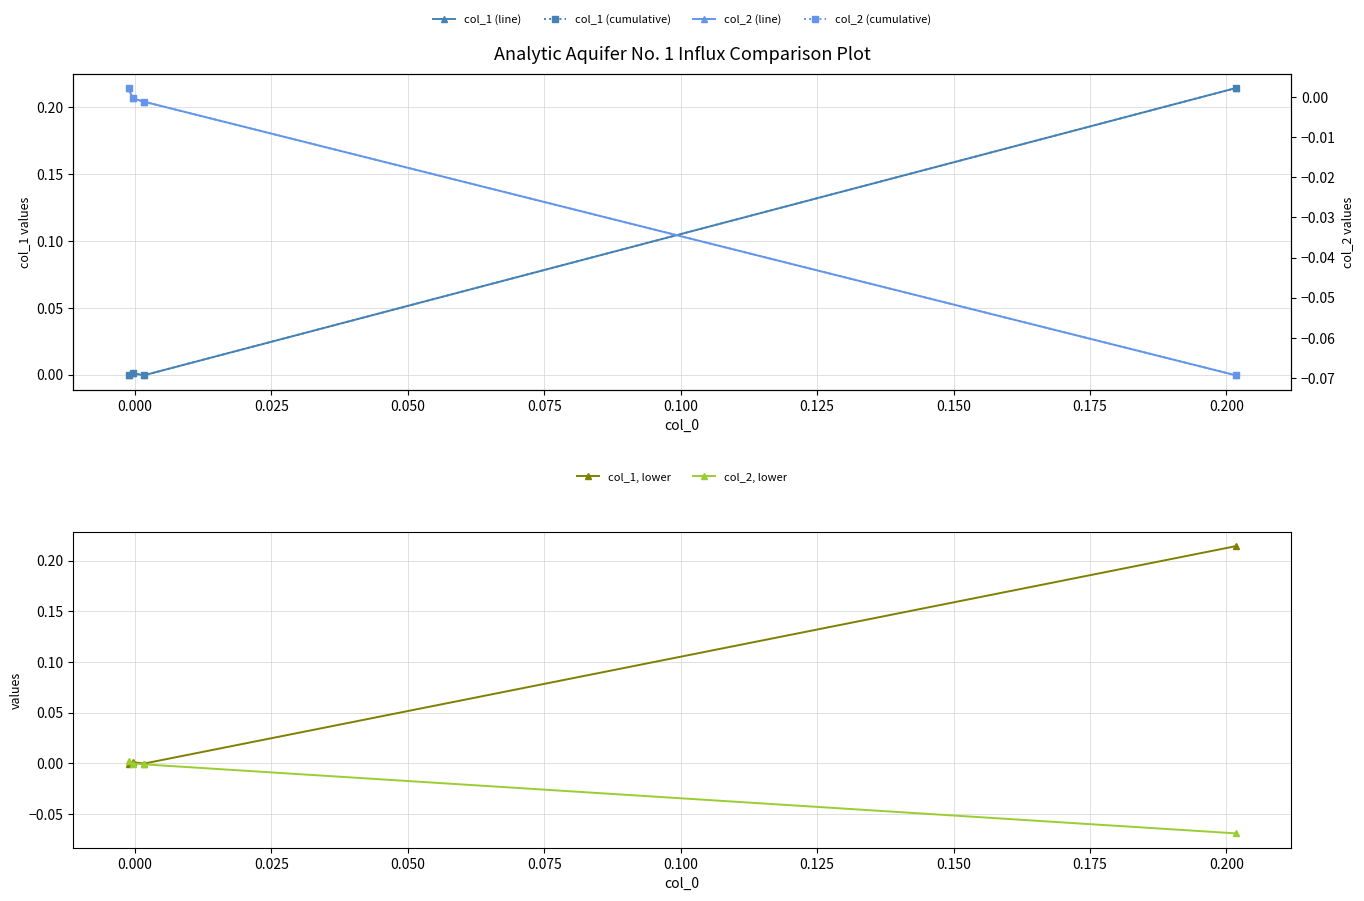

Rank the series by their maximum value, from highest to lowest.

col_1 (line), col_1 (cumulative), col_1, lower, col_2 (line), col_2 (cumulative), col_2, lower